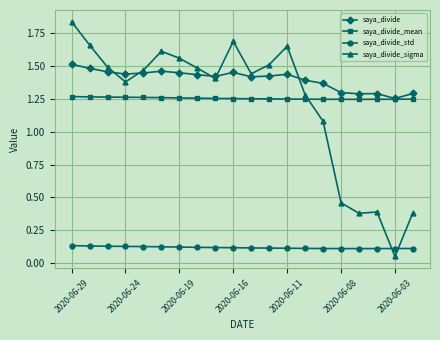

Which series has the largest total across all categories?

saya_divide